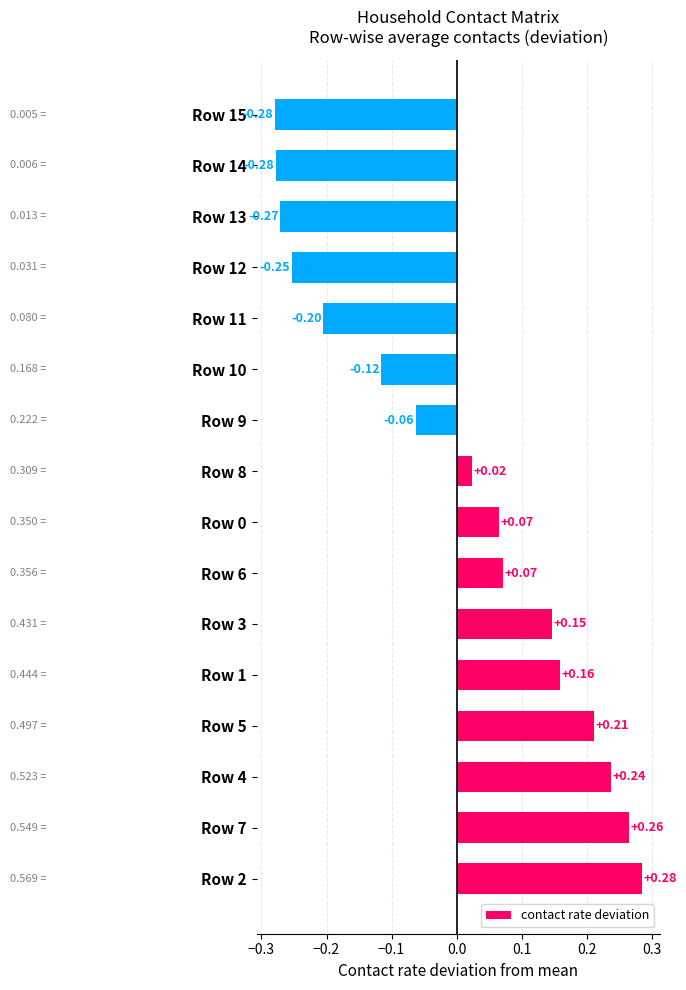

What is the difference between the maximum and minimum values?

0.6